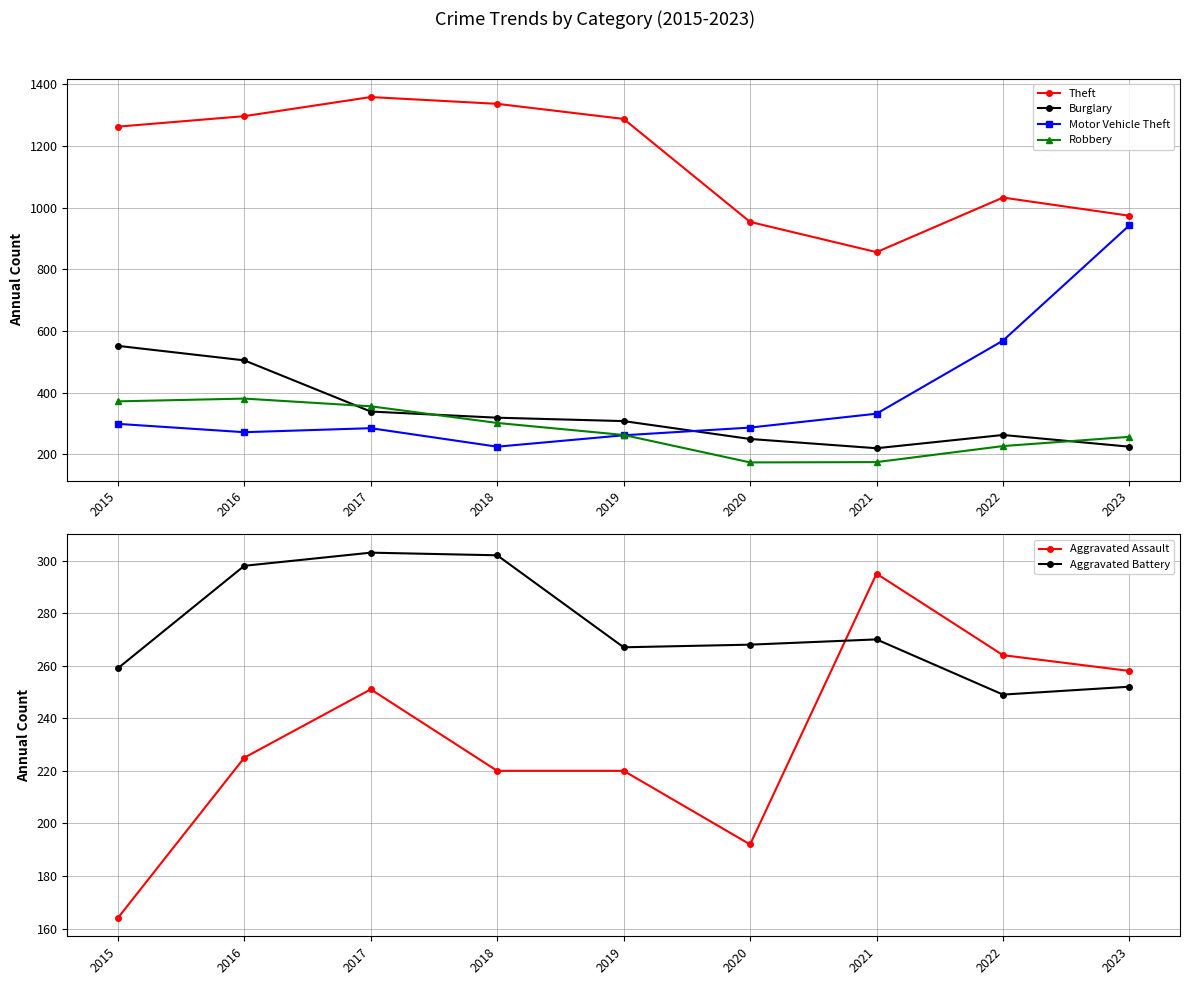

How many data points does each series have?

9